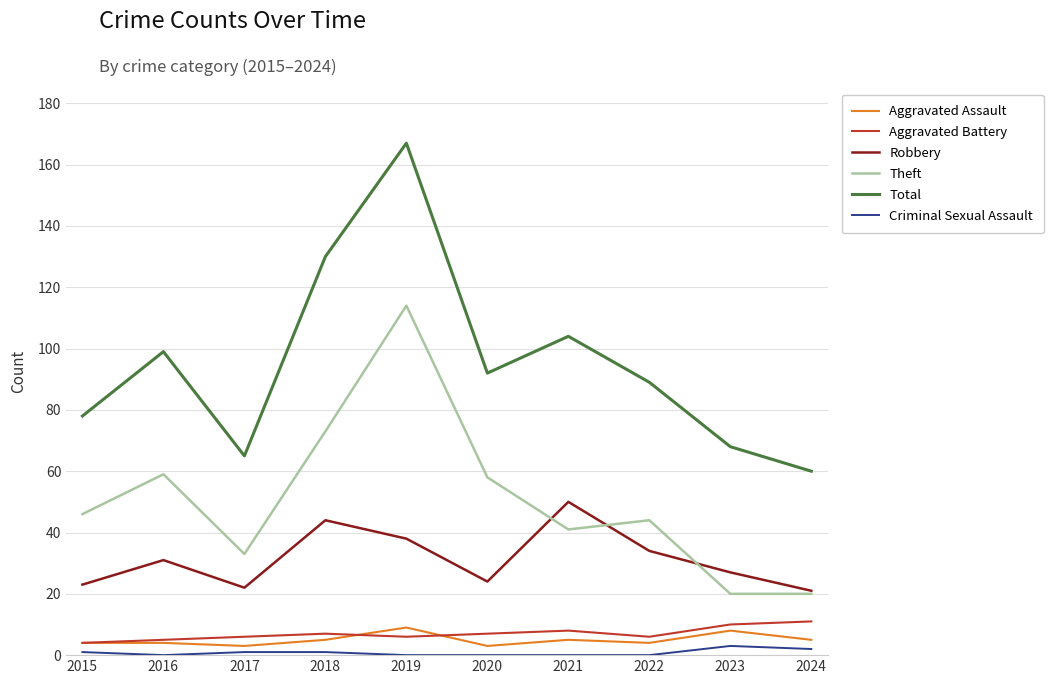

True or false: Theft has a value of 20 at 2024.

True